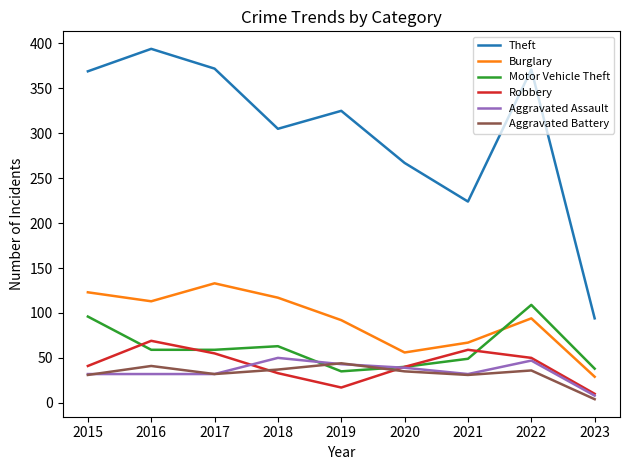

What are all the series names shown in the legend?

Theft, Burglary, Motor Vehicle Theft, Robbery, Aggravated Assault, Aggravated Battery